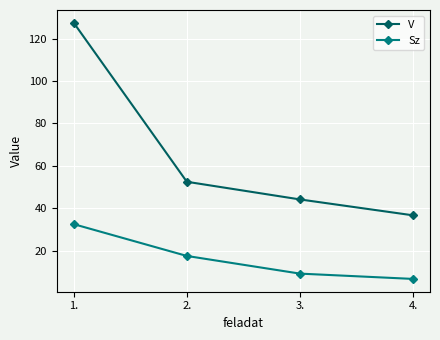

True or false: Sz and V cross at least once.

False